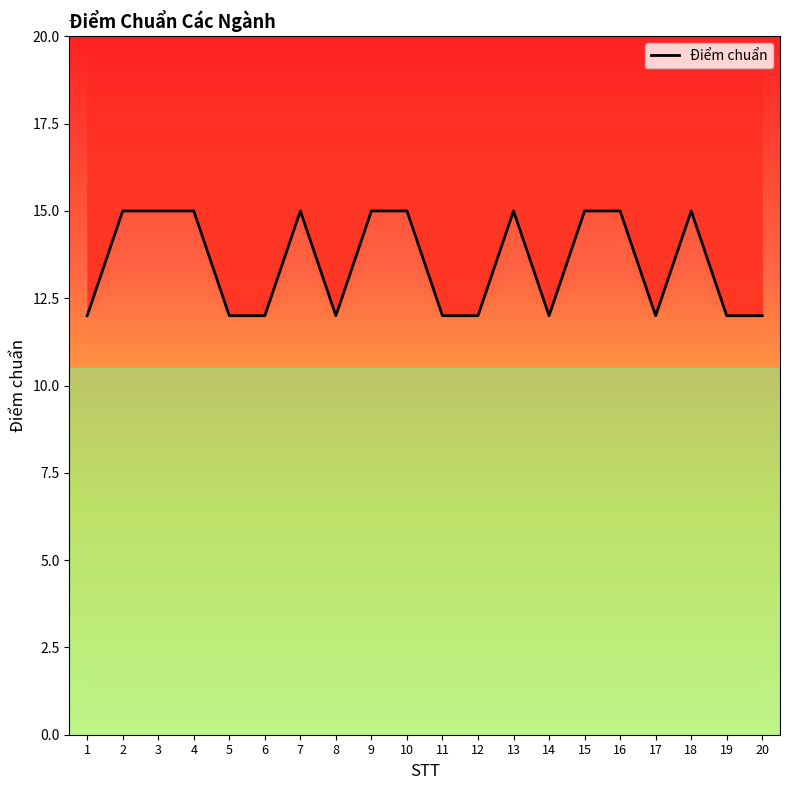

How many data points does each series have?

20